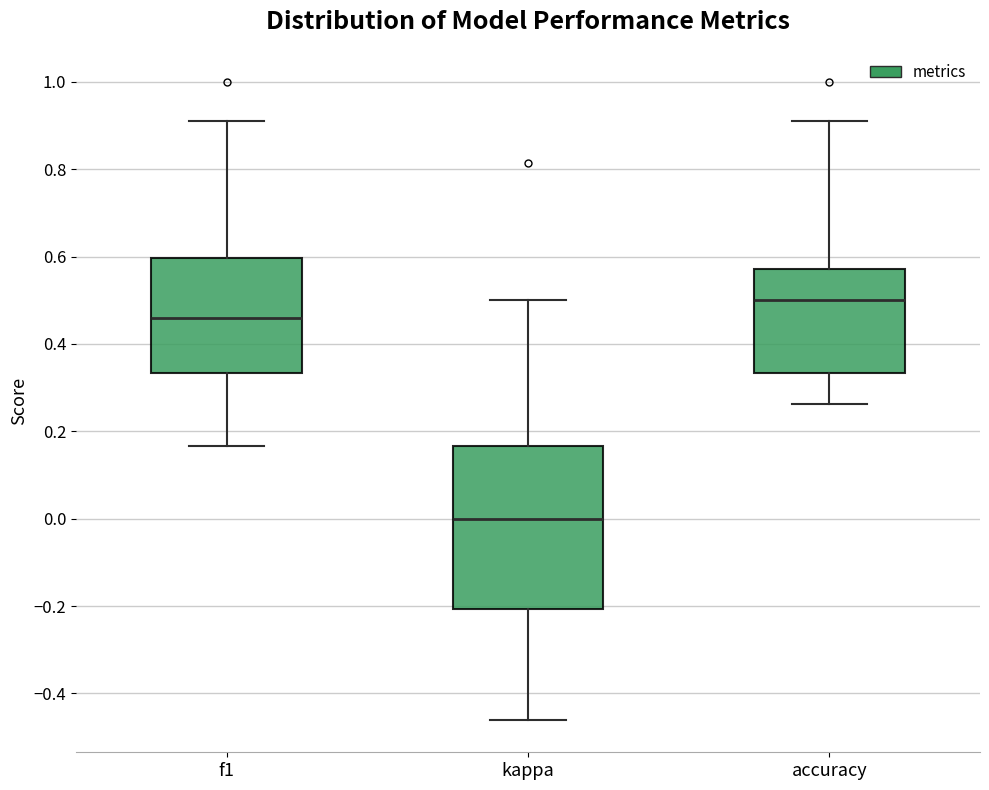

Reading left to right, transcribe this box plot: for each box, give where its median line is, the range the box spans, and where its two whiskers end, as read against the y-axis. The values are not printed on the chart, so give them approximately, as read against the axis.

f1: median 0.46, box 0.34 to 0.60, whiskers 0.16 to 0.92
kappa: median 0.00, box -0.20 to 0.16, whiskers -0.46 to 0.50
accuracy: median 0.50, box 0.34 to 0.58, whiskers 0.26 to 0.90